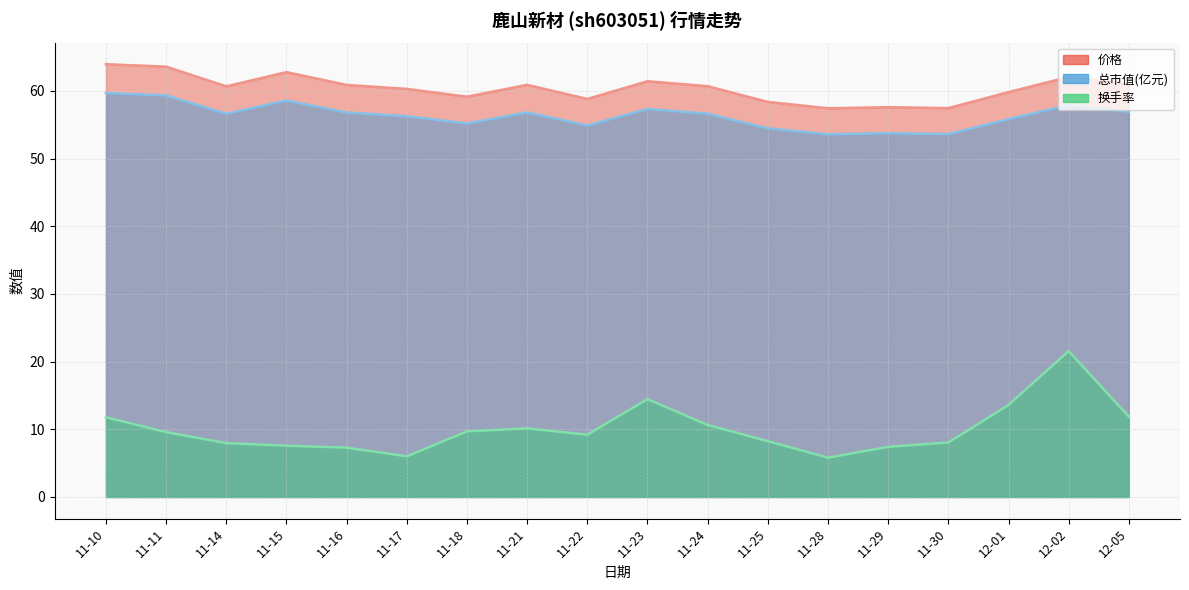

Where is the first local minimum for 总市值(亿元)?

11-14